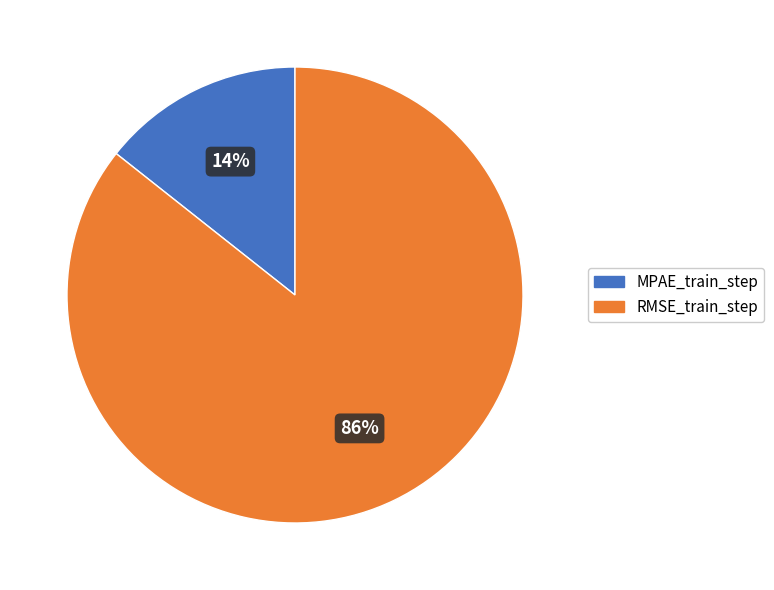

Rank the categories by value from lowest to highest.

MPAE_train_step, RMSE_train_step